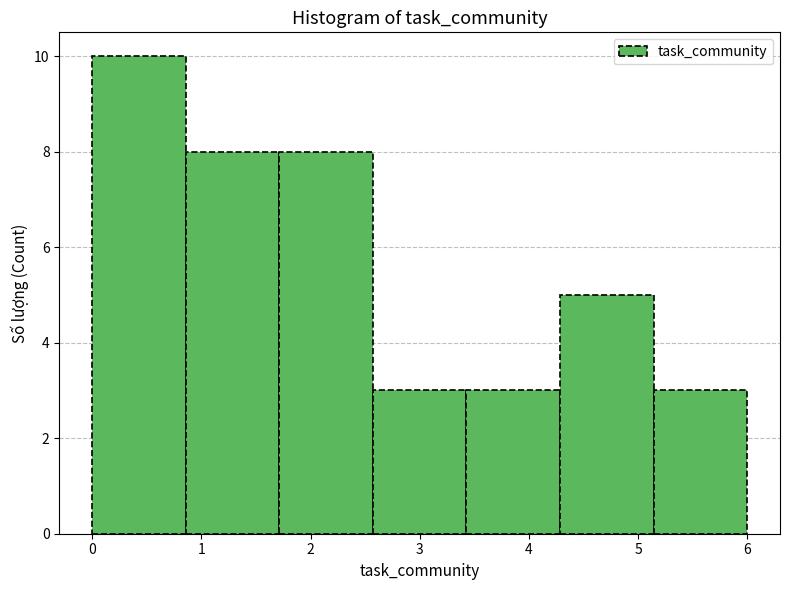

Reading left to right, transcribe this chart: for each bar, give the range it covers on the x-axis and its height. Neither the bar edges nor the heights are printed on the chart, so give them approximately, as read against the axes.

0.0 to 0.9: 10
0.9 to 1.7: 8
1.7 to 2.6: 8
2.6 to 3.4: 3
3.4 to 4.3: 3
4.3 to 5.1: 5
5.1 to 6.0: 3